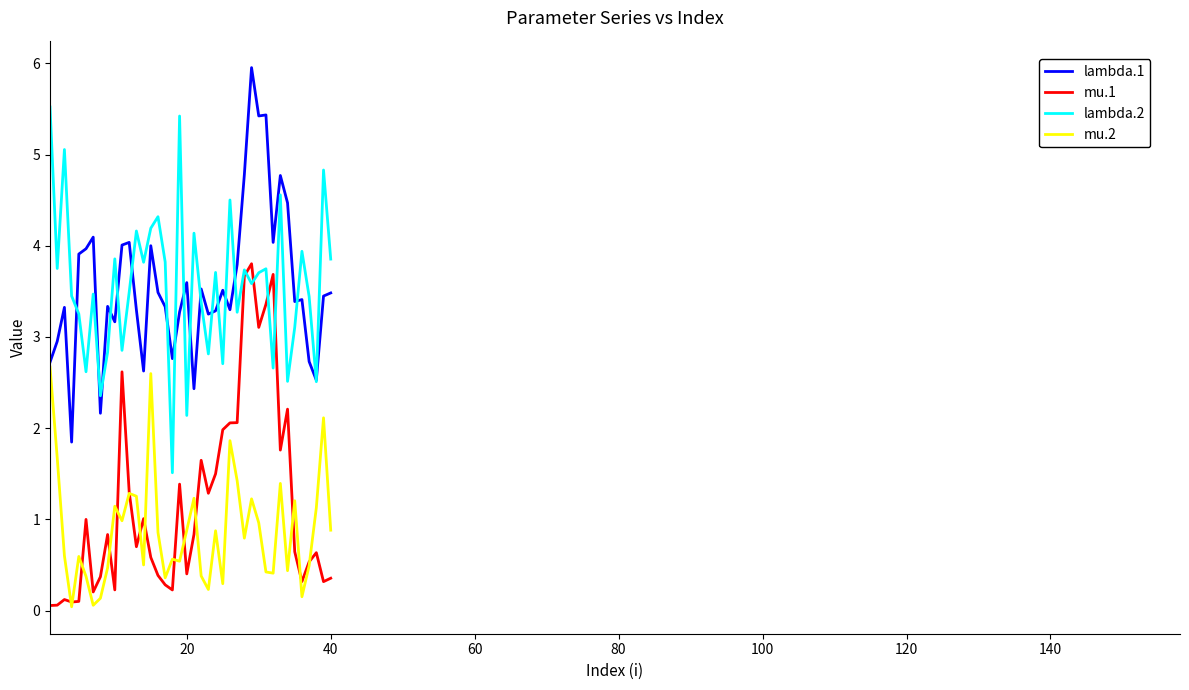

What is the greatest value displayed?

6.0